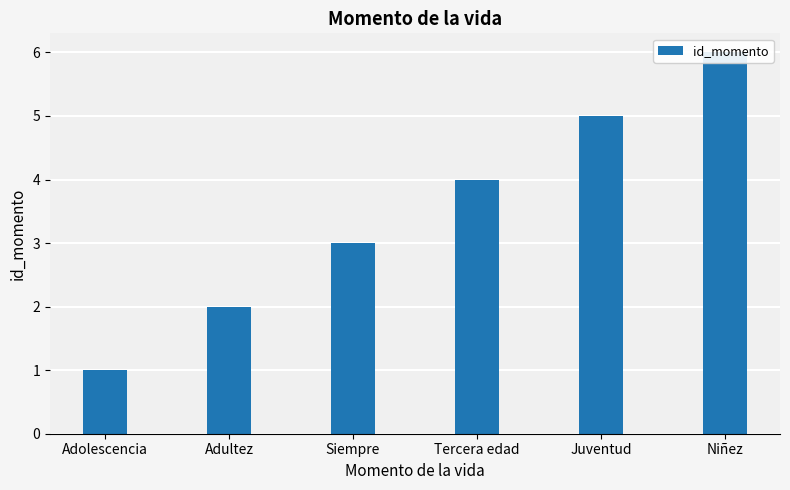

What is the sum of the values at Tercera edad and Siempre?

7